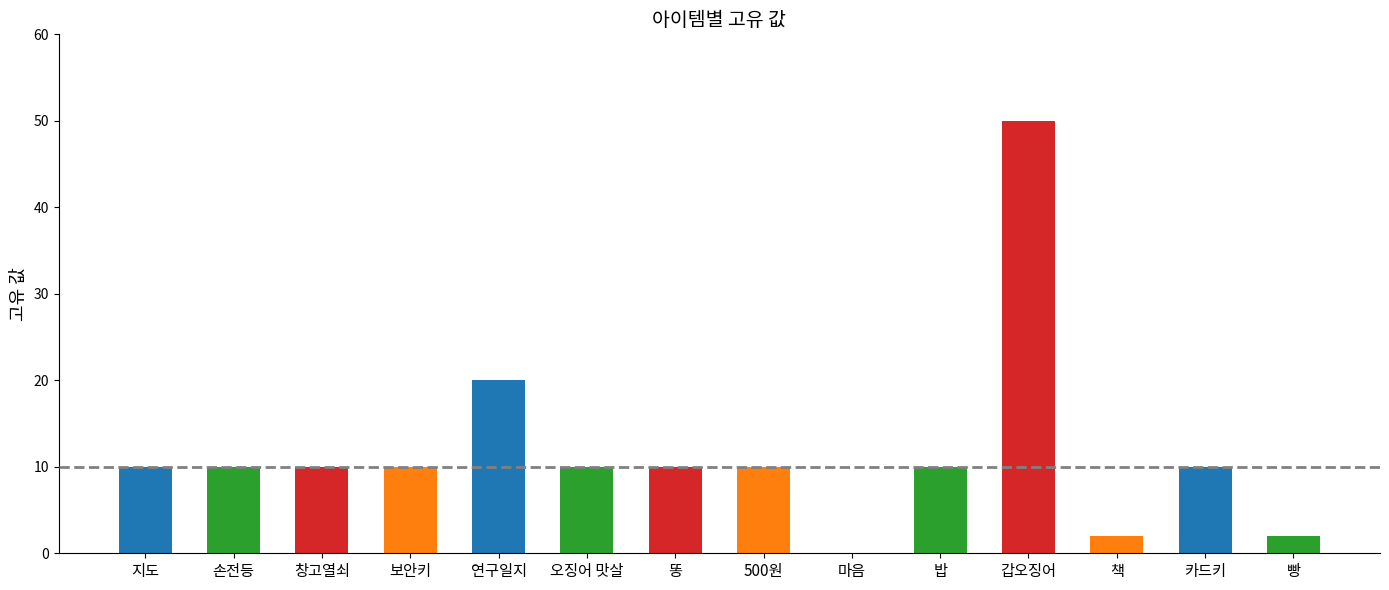

Is it true that the value at 밥 is 10?

True